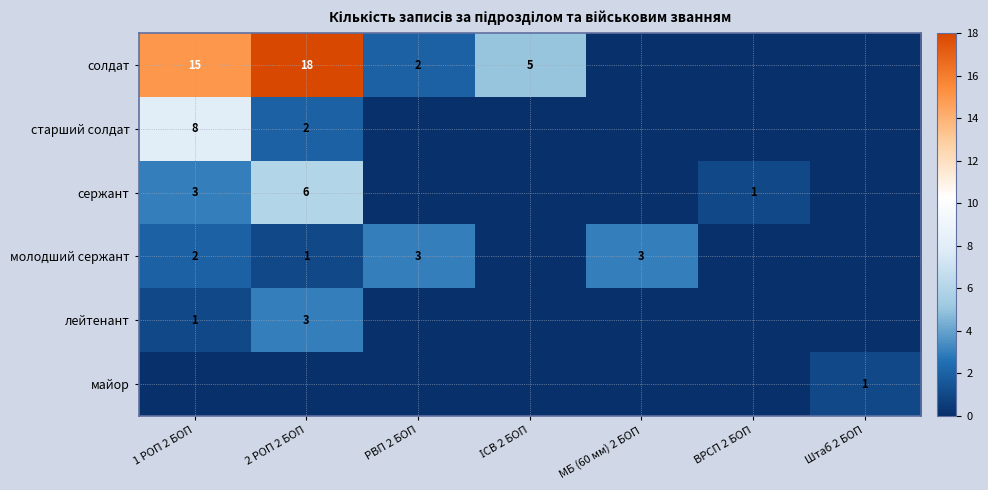

True or false: солдат has a value of 26 at 2 РОП 2 БОП.

False